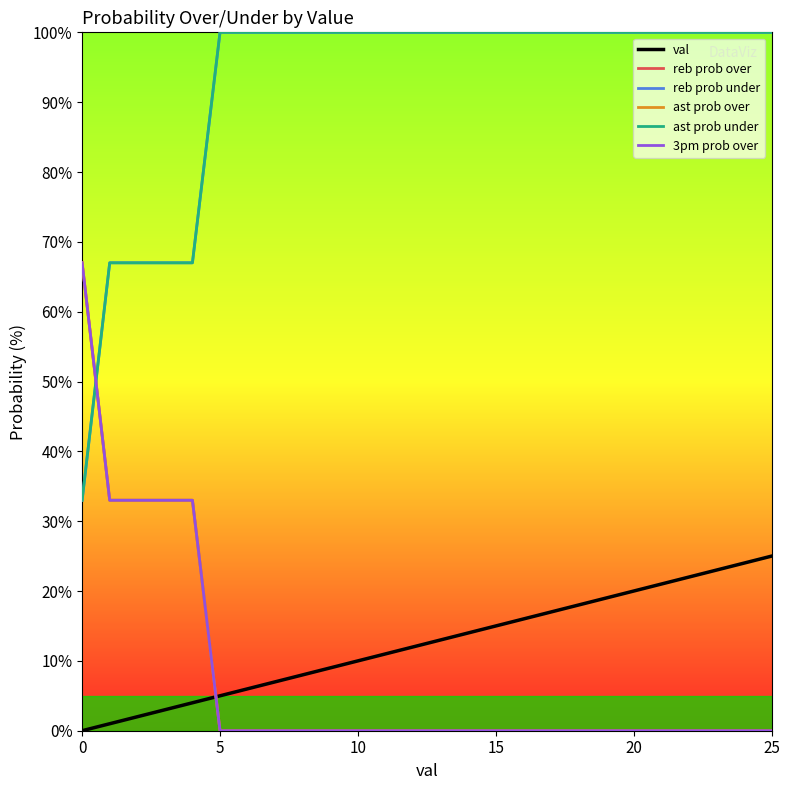

Does the chart have visible grid lines?

No